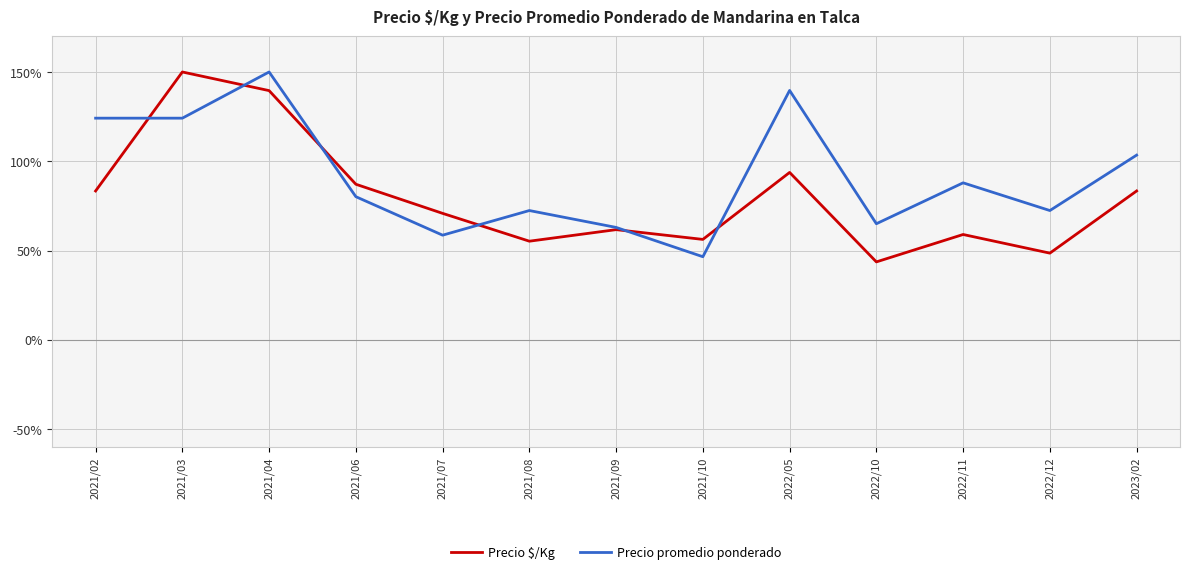

What position from the right is 2021/08?

8